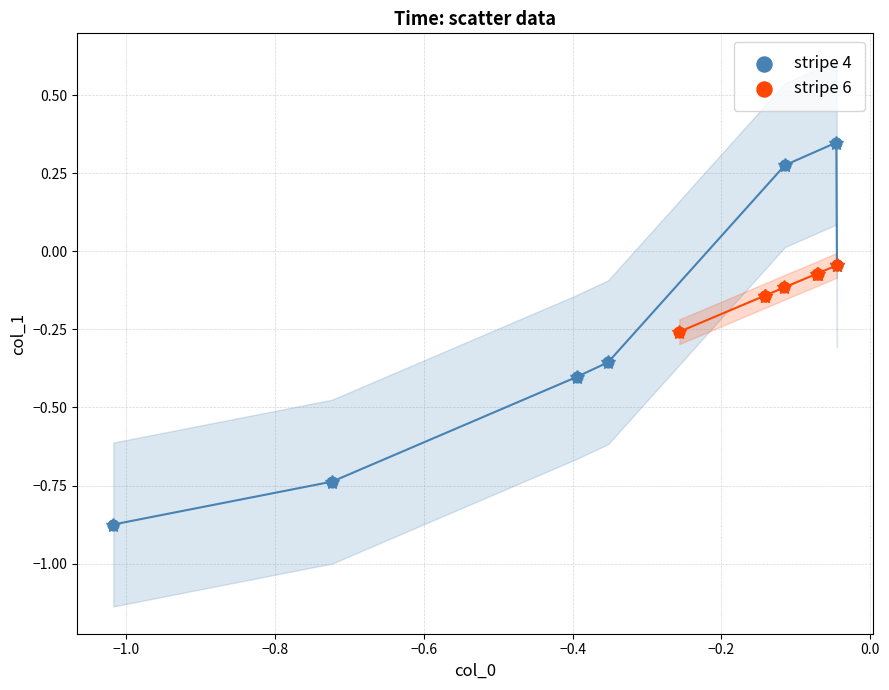

Which series has the largest Y range (max minus min)?

stripe 4